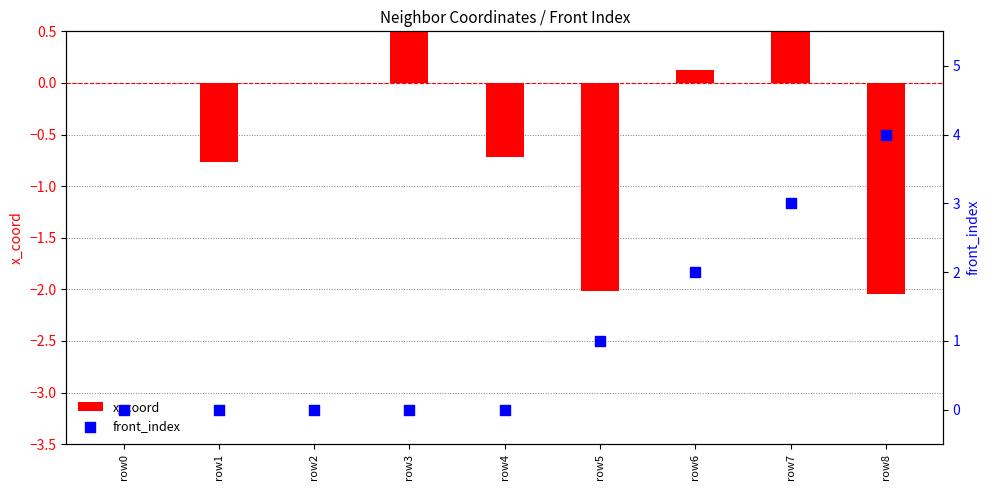

Is the value of x_coord at row2 greater than the value of front_index at row1?

No